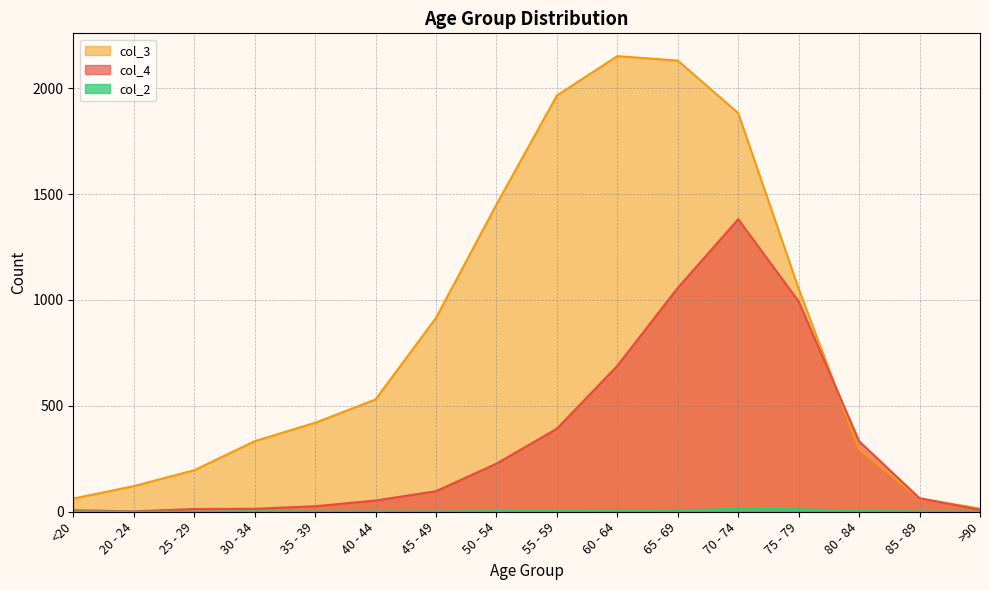

Between 60 - 64 and 70 - 74, which series saw the biggest shift?

col_4